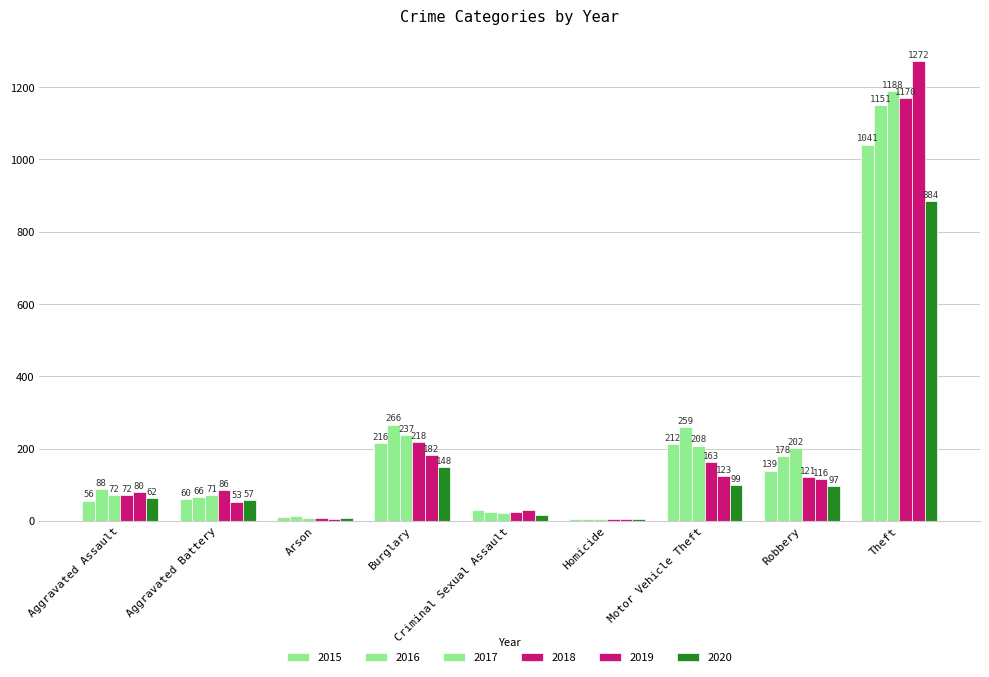

Are the bars grouped side by side (vs. stacked)?

Yes